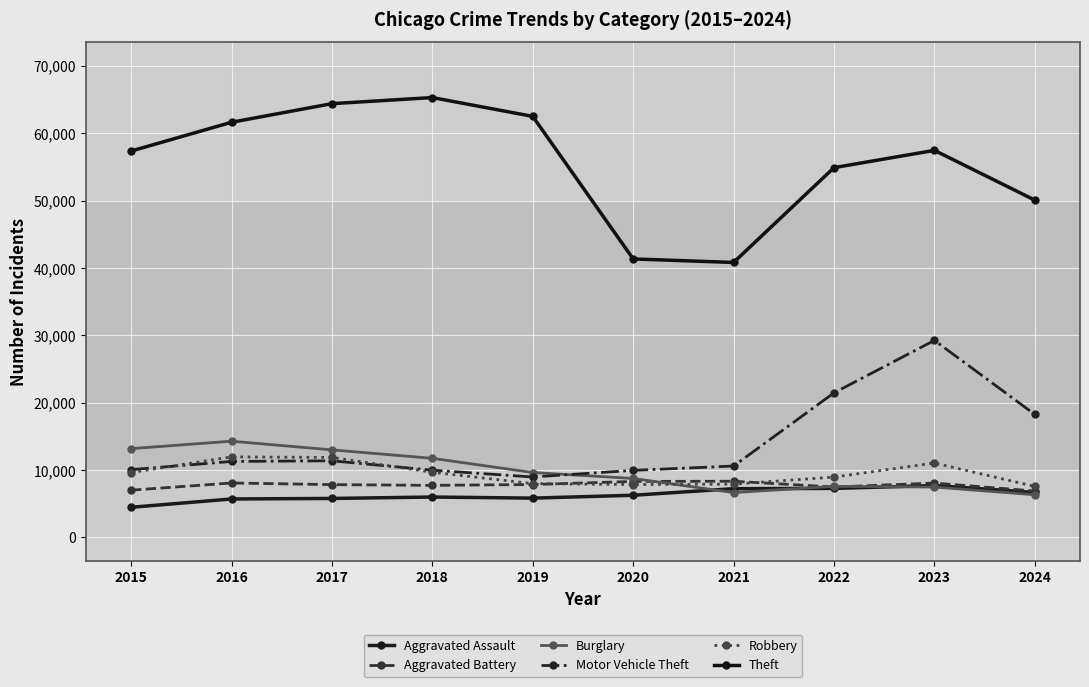

Count the number of data series in this chart.

6